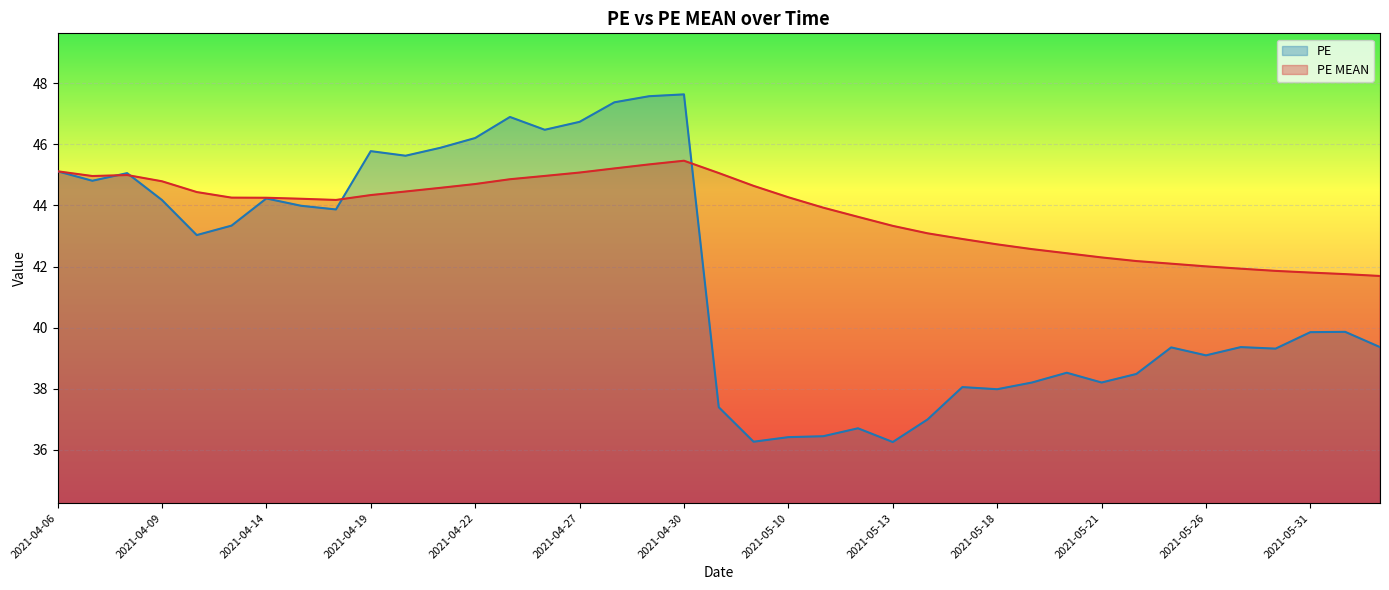

What is the label of the 9th point from the right?

2021-05-21